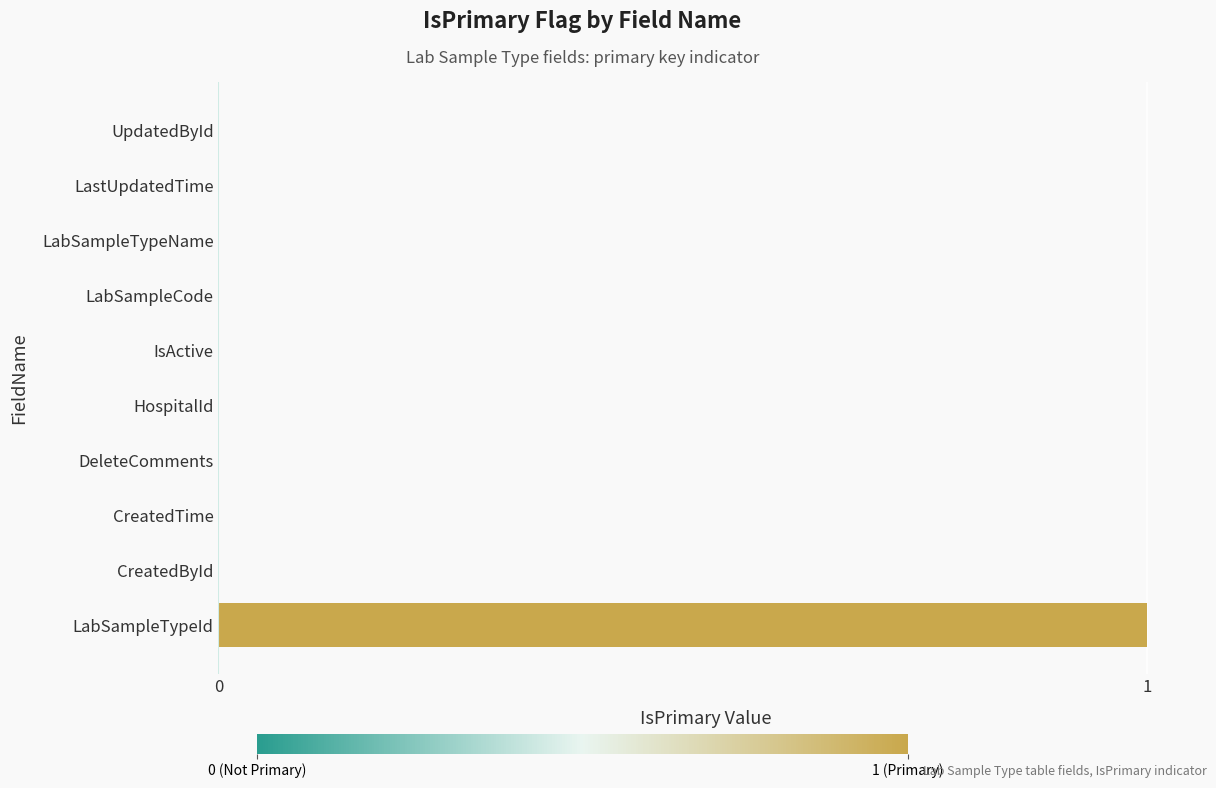

Does the chart contain stacked bars?

No